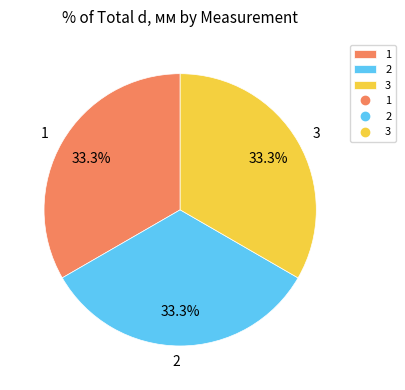

Is there a majority slice in this chart?

No